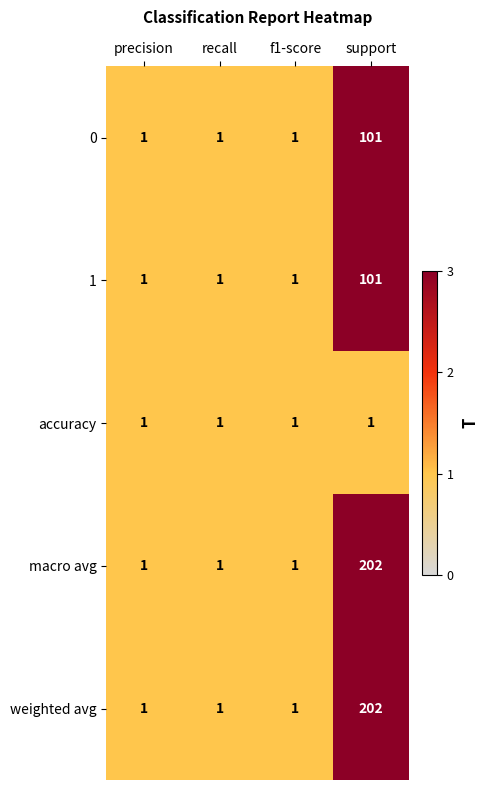

Reading right to left, what are all the values shown in this chart?

0: 101	1	1	1
1: 101	1	1	1
accuracy: 1	1	1	1
macro avg: 202	1	1	1
weighted avg: 202	1	1	1